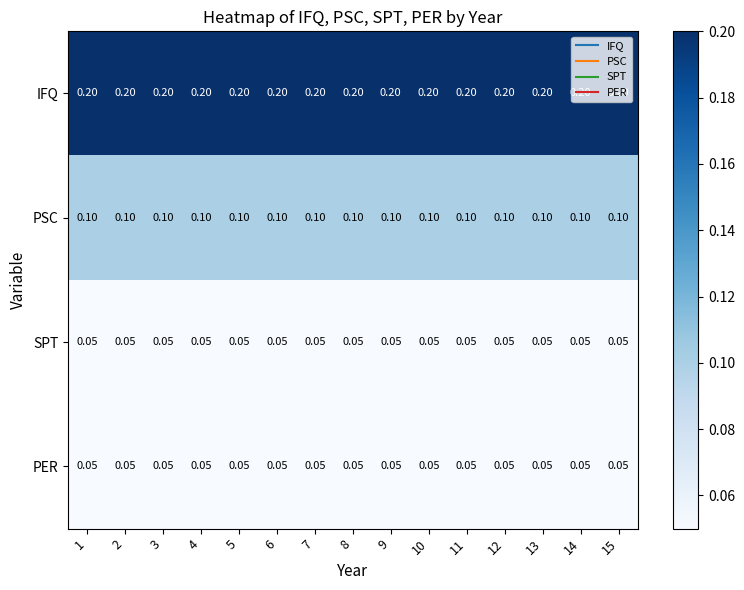

Which series has the largest total across all categories?

IFQ